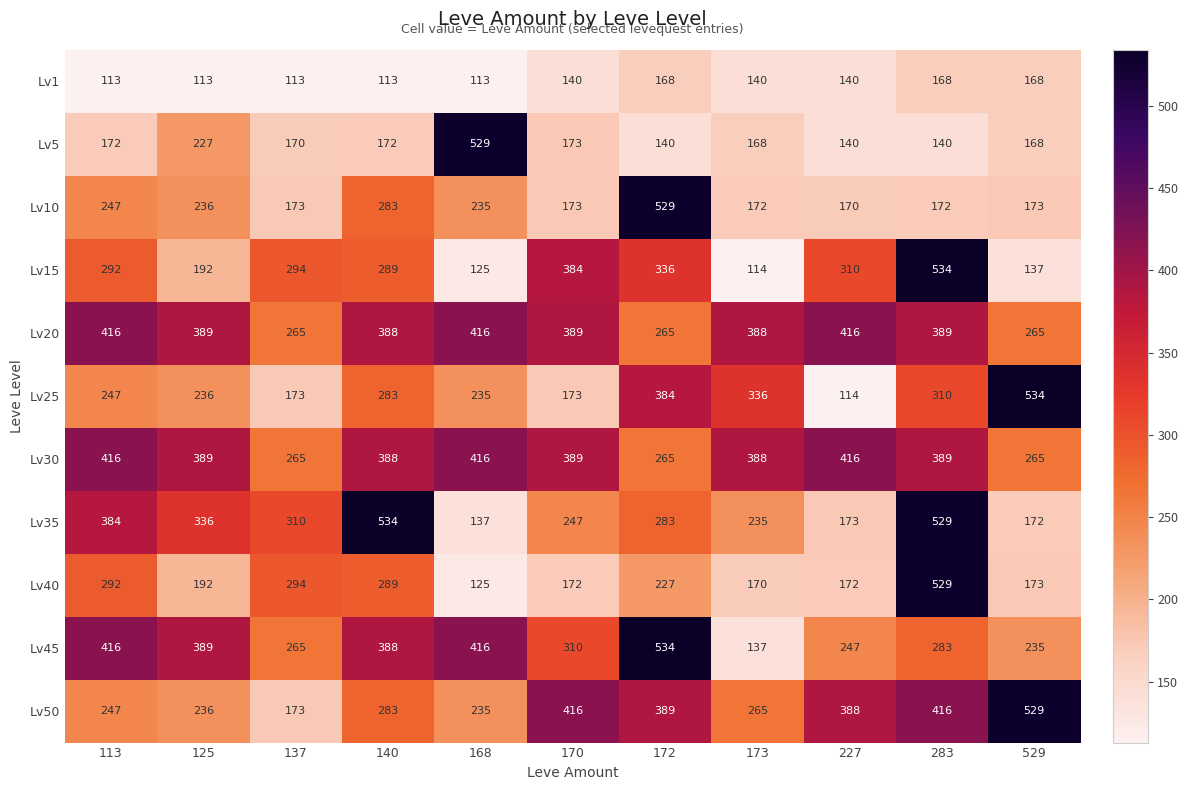

What is the sum of all Lv45 values?

3620